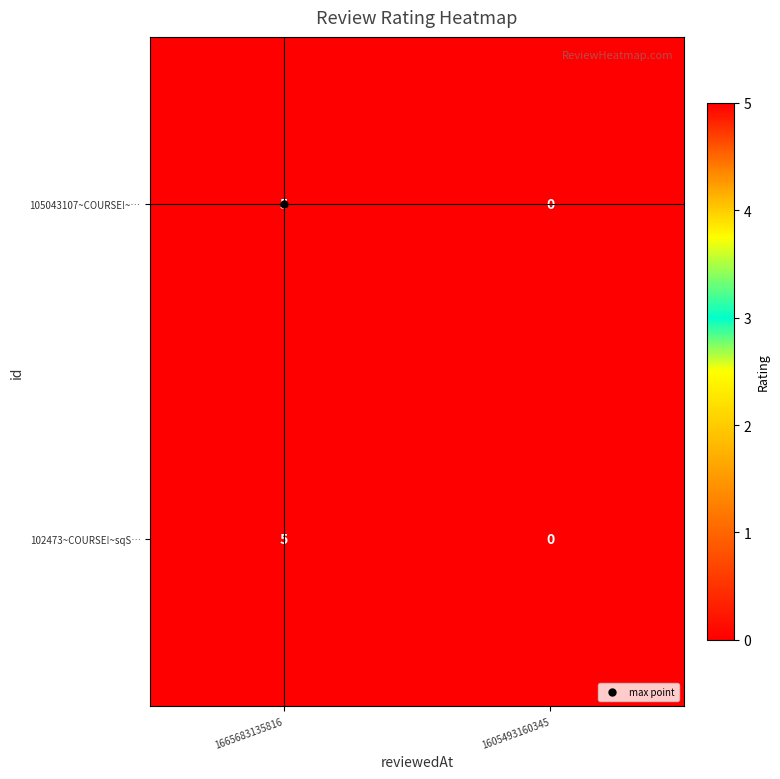

List the labels in order of 105043107~COURSE!~… value, largest first.

1665683135816, 1605493160345